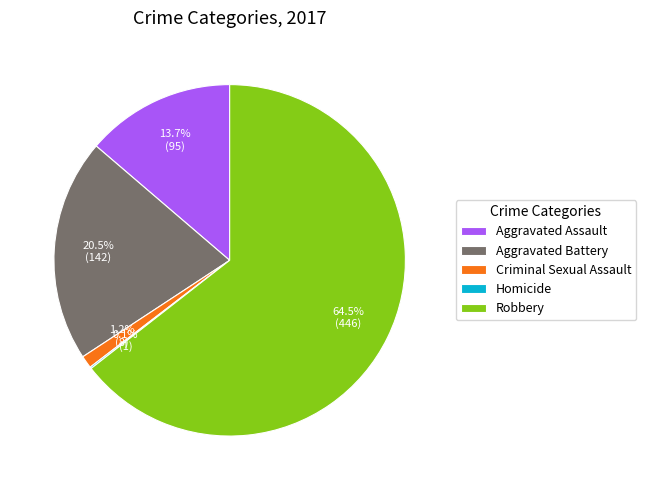

Between Criminal Sexual Assault and Robbery, which is larger?

Robbery